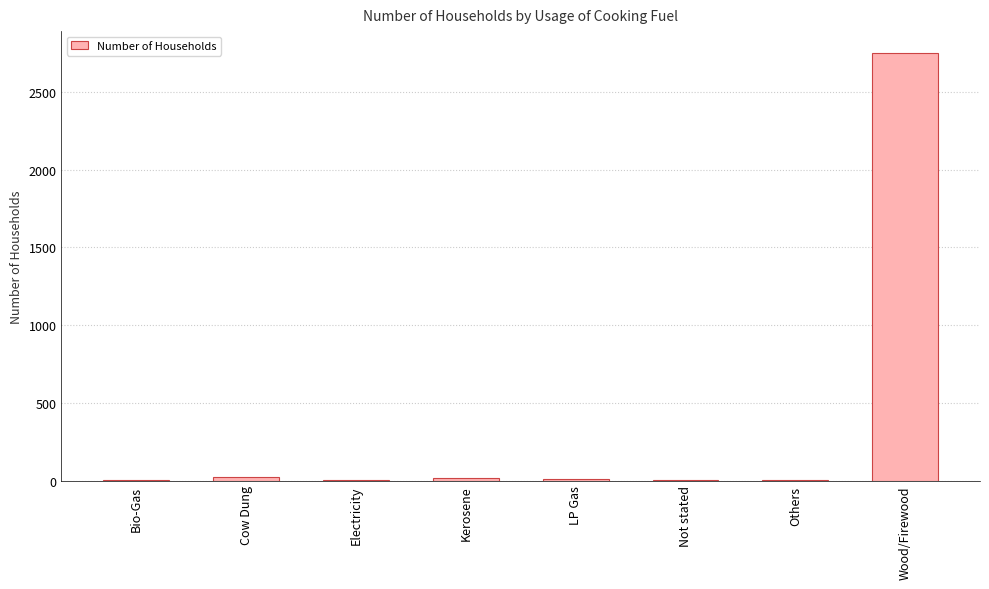

Which category has the highest value across all series?

Wood/Firewood